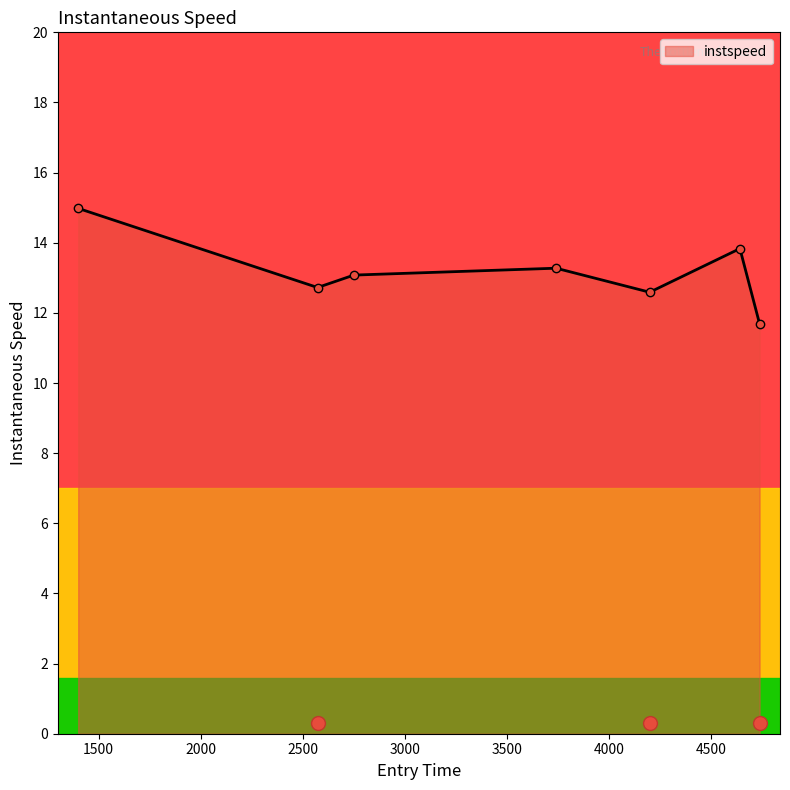

How many interior local peaks (higher than both neighbors) does the data have?

2